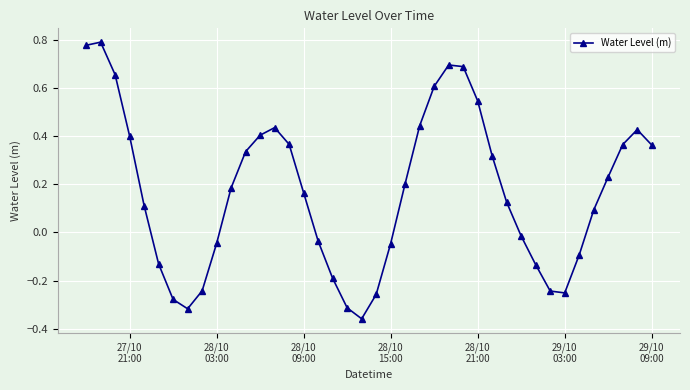

True or false: the data has more than 0 interior local peaks.

True